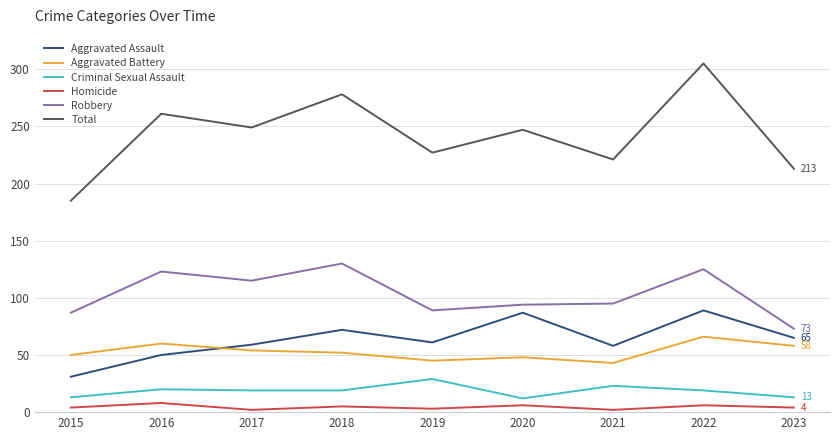

Which series has the largest range (max minus min)?

Total